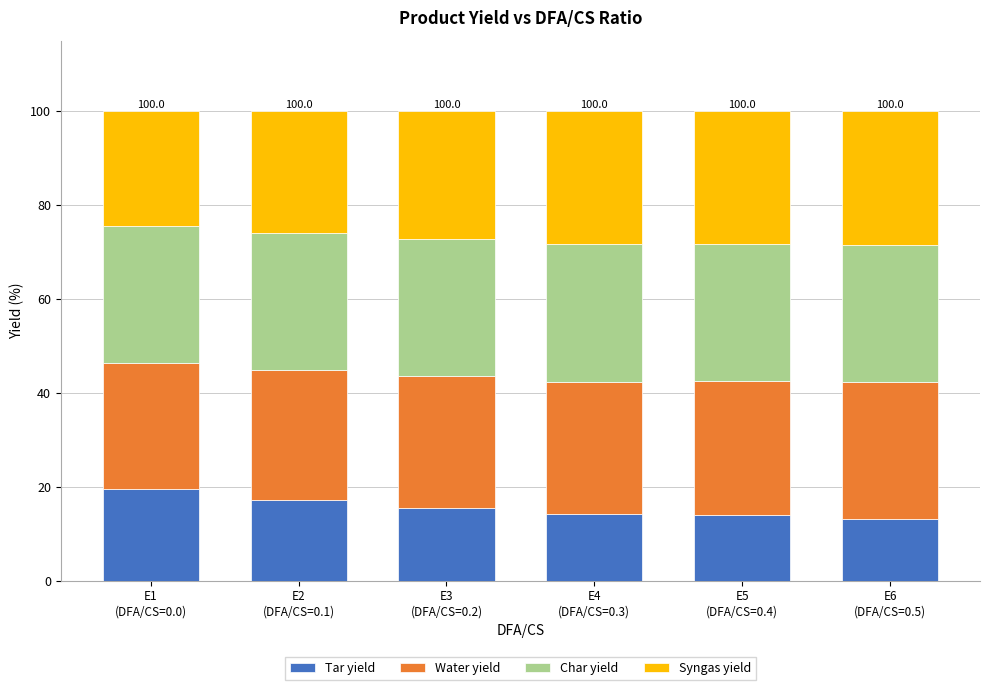

What is the maximum value for Tar yield?

19.5